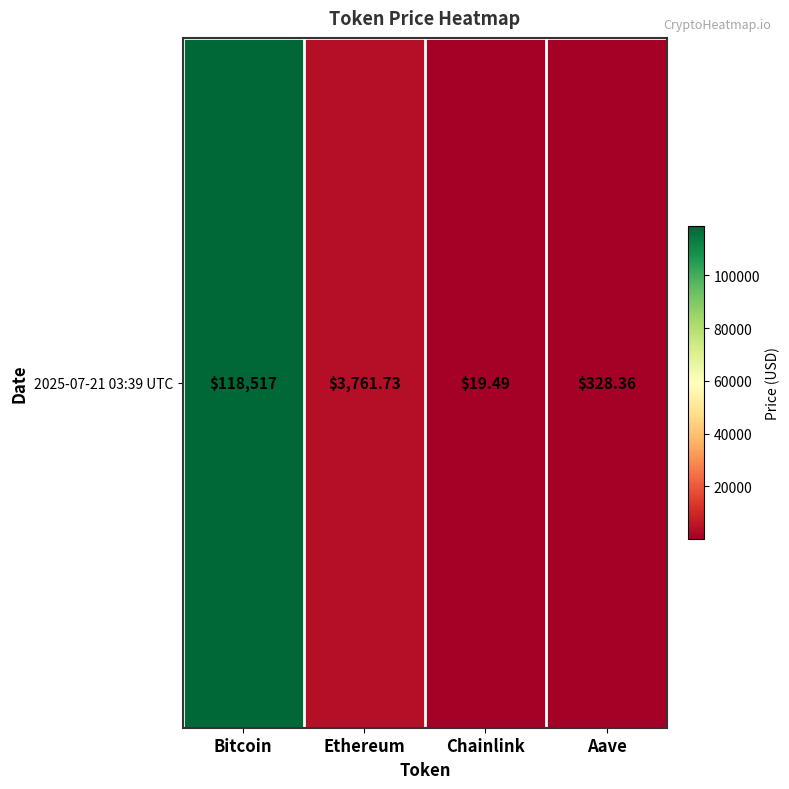

How many series are shown in this chart?

1